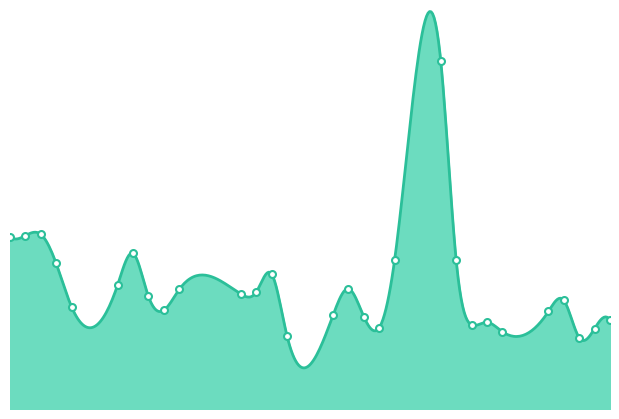

What is the minimum value shown in the chart?

1599000